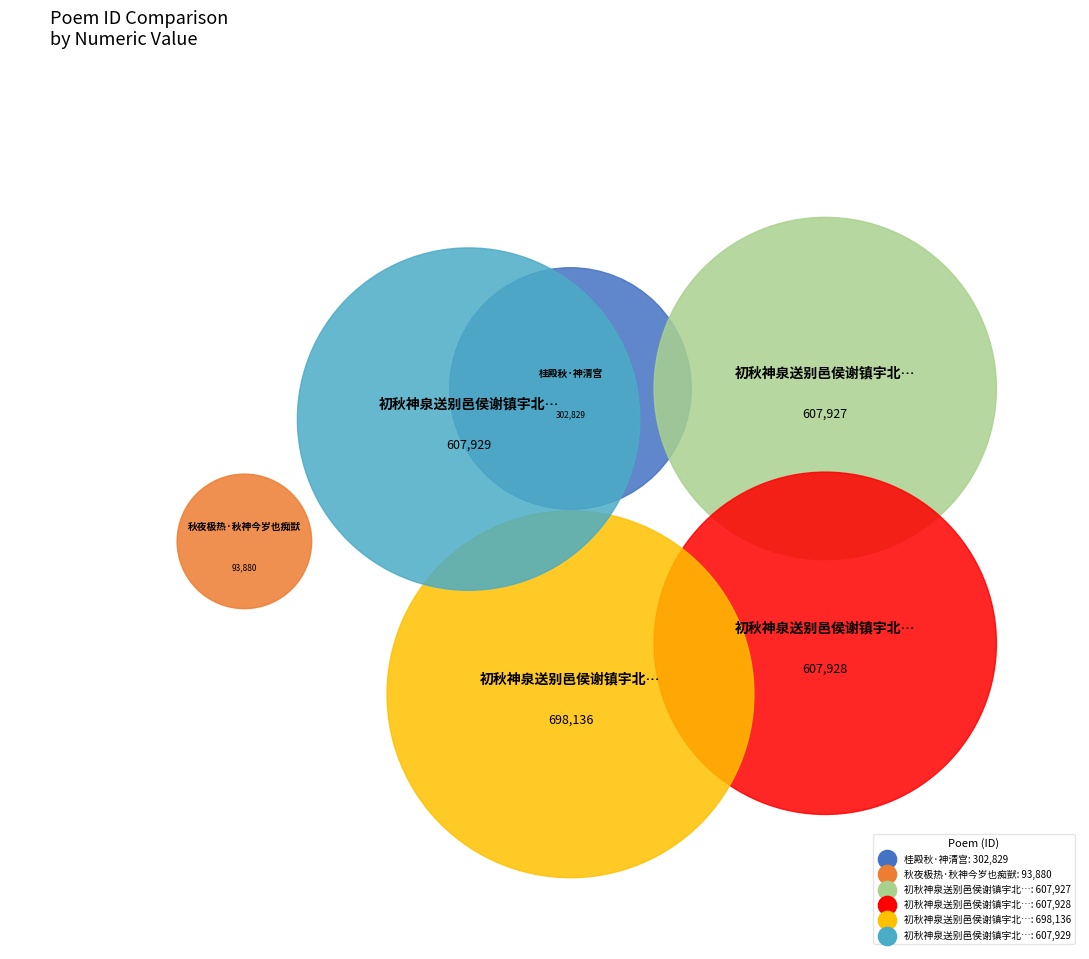

Combined, what portion of the pie is 初秋神泉送别邑侯谢镇宇北归三首 其一 and 初秋神泉送别邑侯谢镇宇北归三首 其二?

41.7%